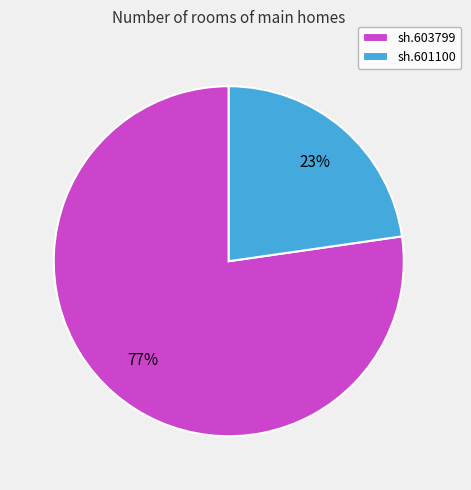

To the nearest percent, what percentage of the pie is sh.601100?

23%